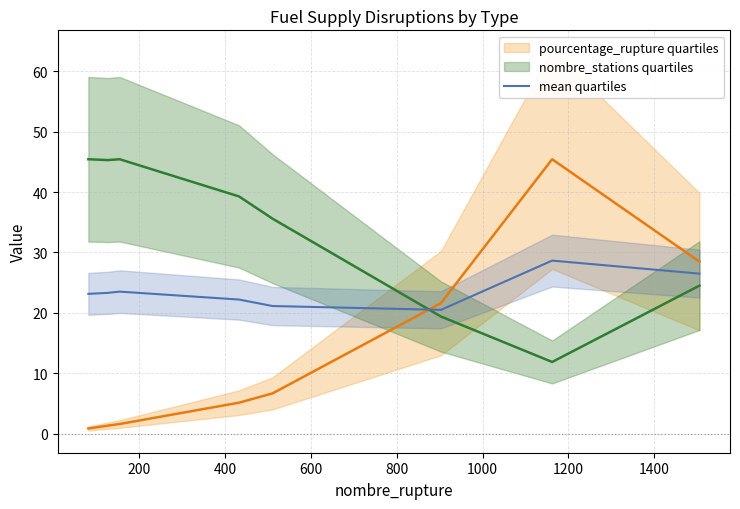

The nombre_stations quartiles series shows 45.4 at 0. True or false?

True